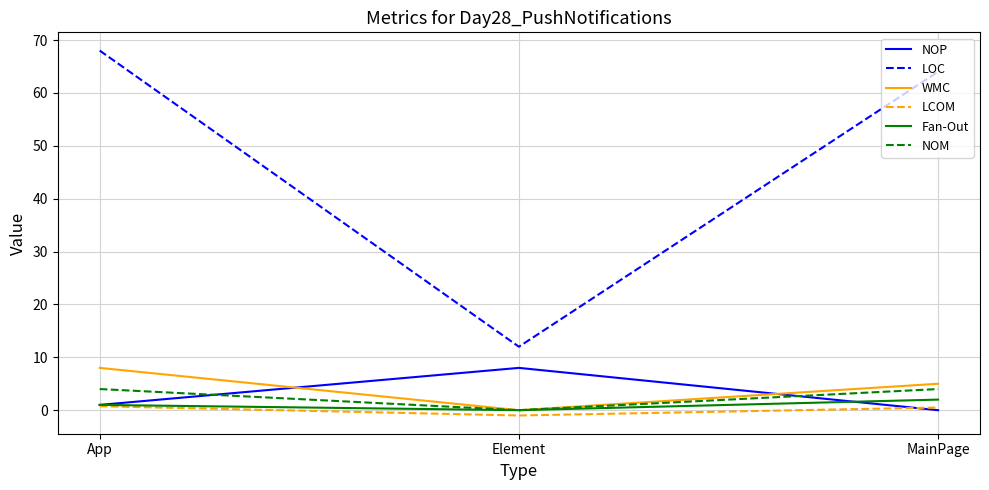

What is the greatest value displayed?

68.0